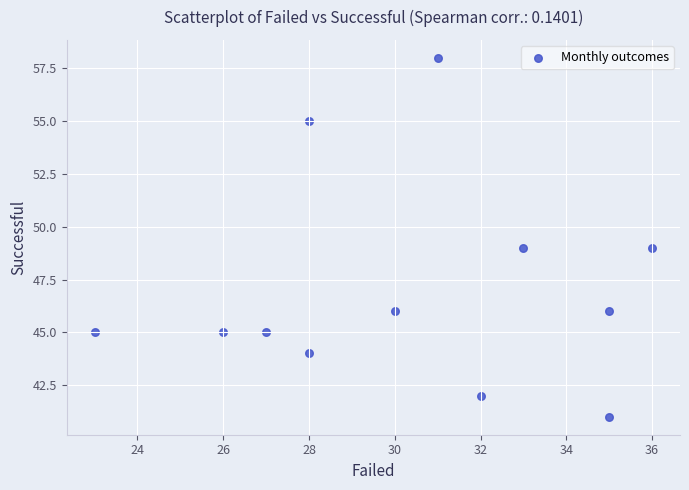

What is the average X value?

30